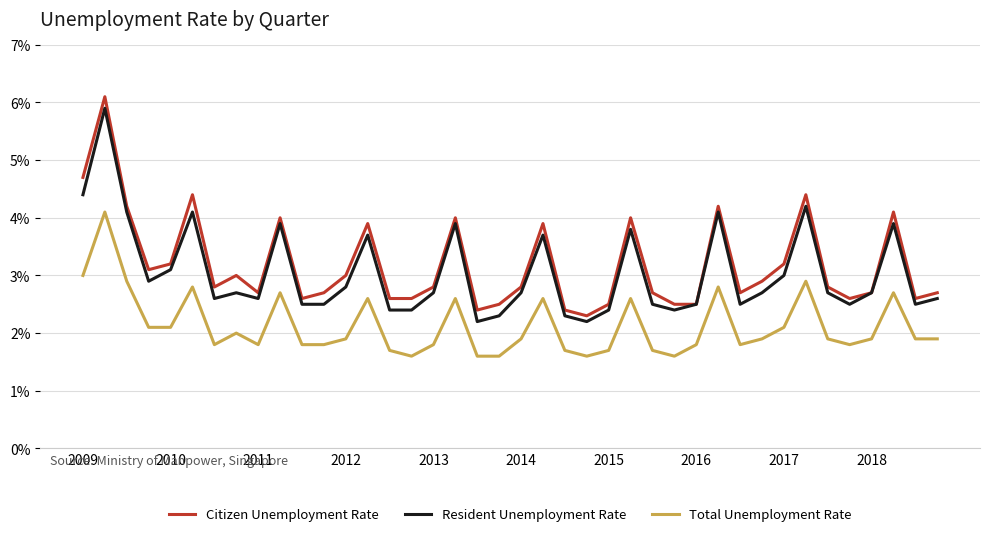

True or false: Resident Unemployment Rate and Total Unemployment Rate intersect in this chart.

False